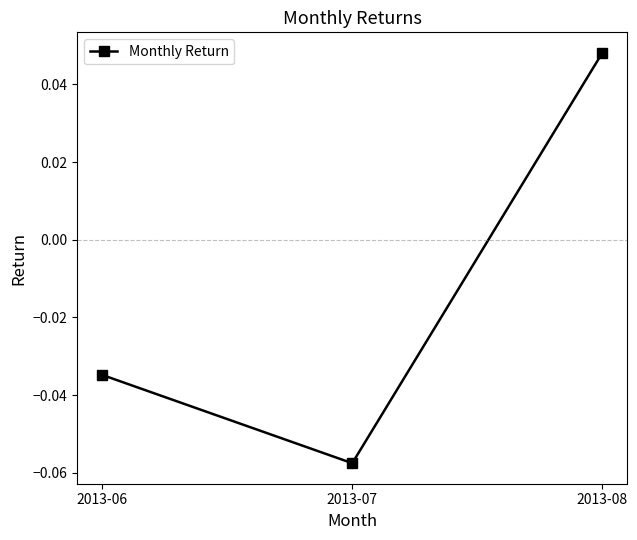

How many data points are less than 0?

2